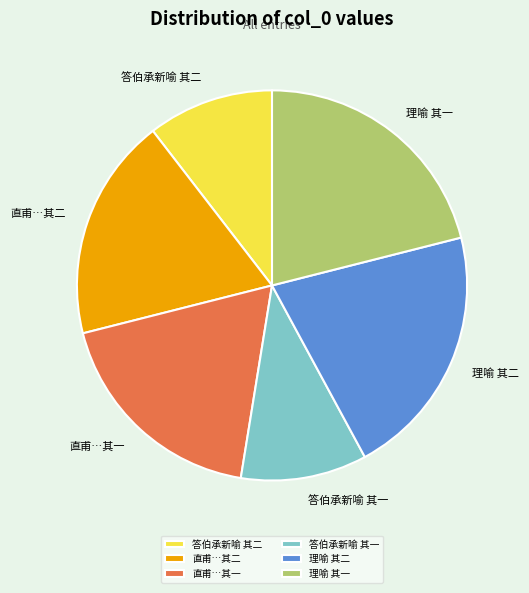

Does 答伯承新喻 其二 account for over 50% of the chart?

No